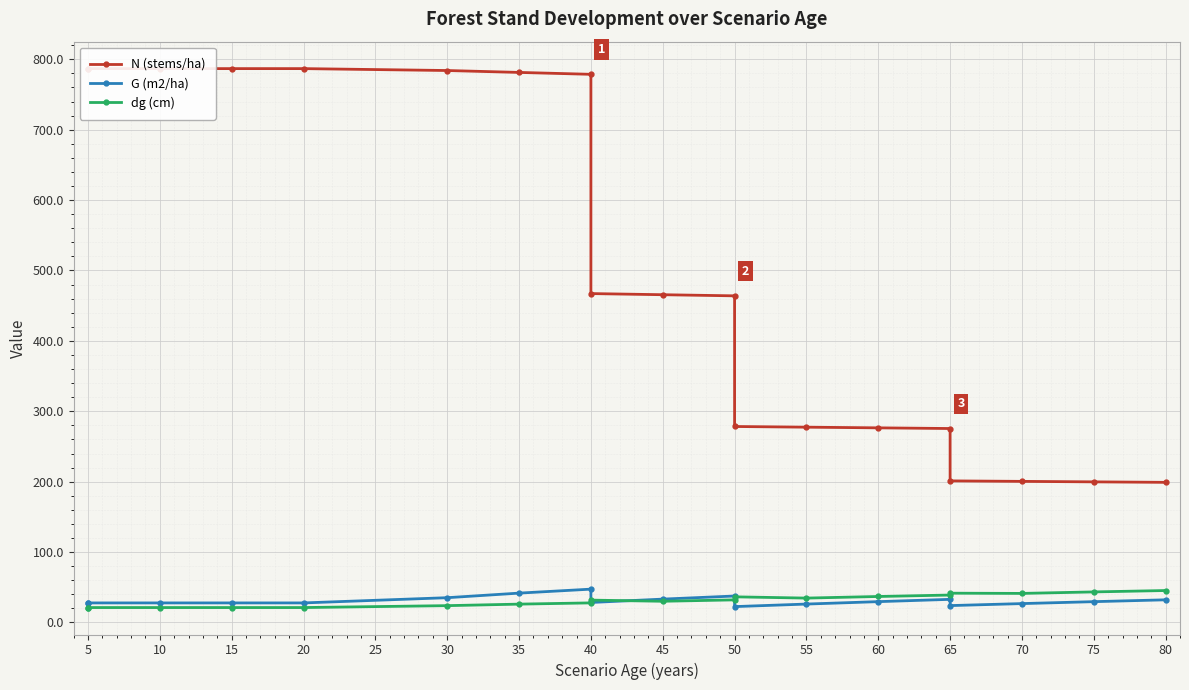

The G (m2/ha) series shows 38.8 at 85. True or false?

False